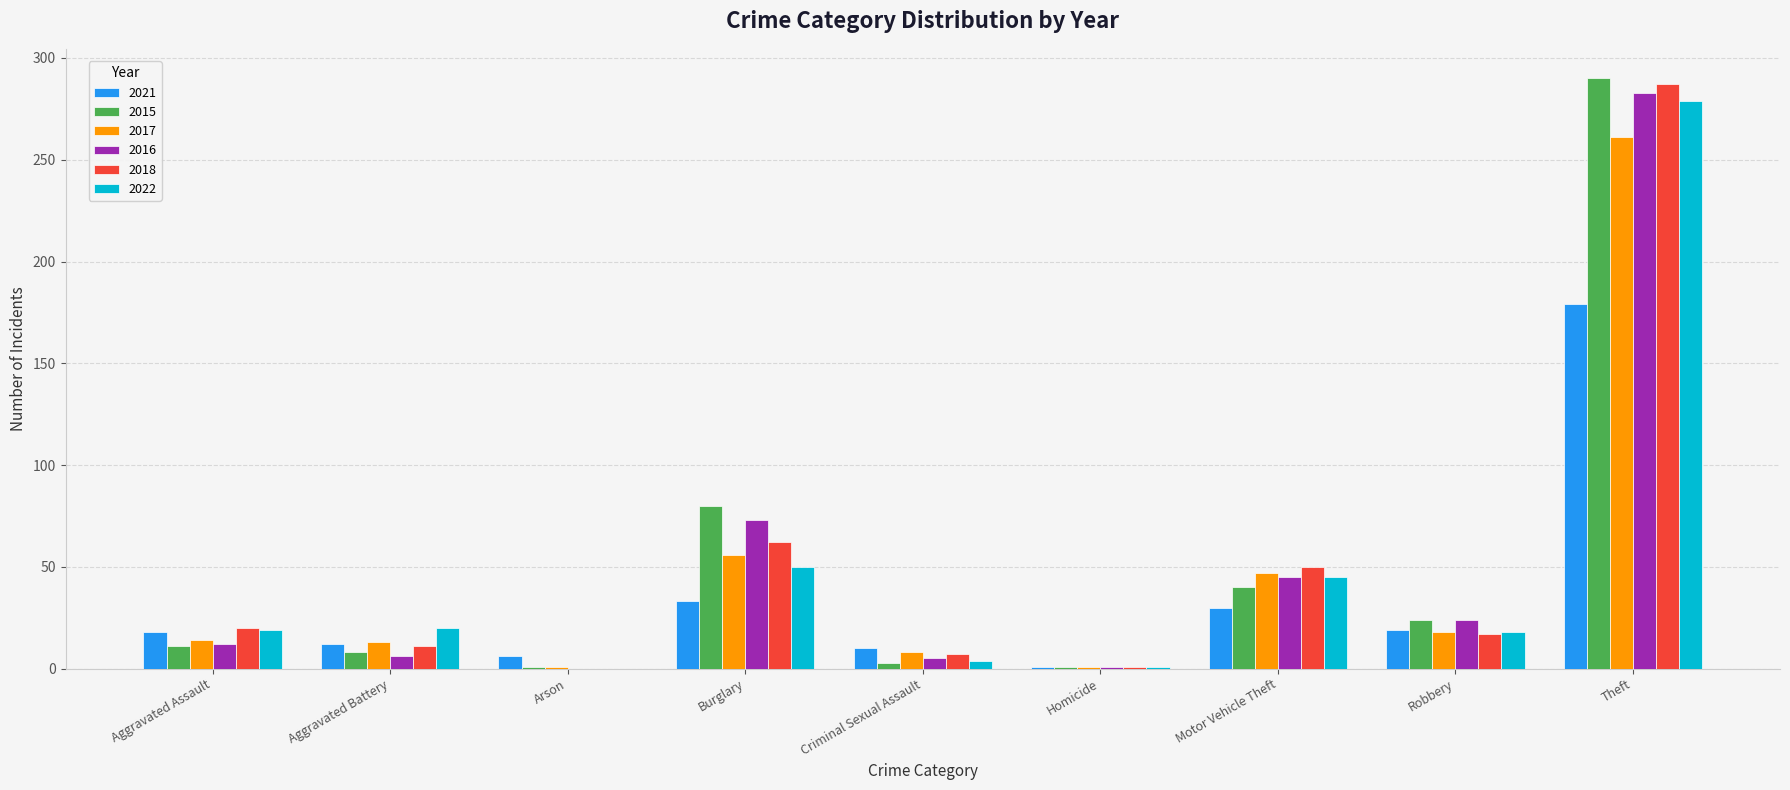

Where is 2022 nearest to the value 139?

Burglary